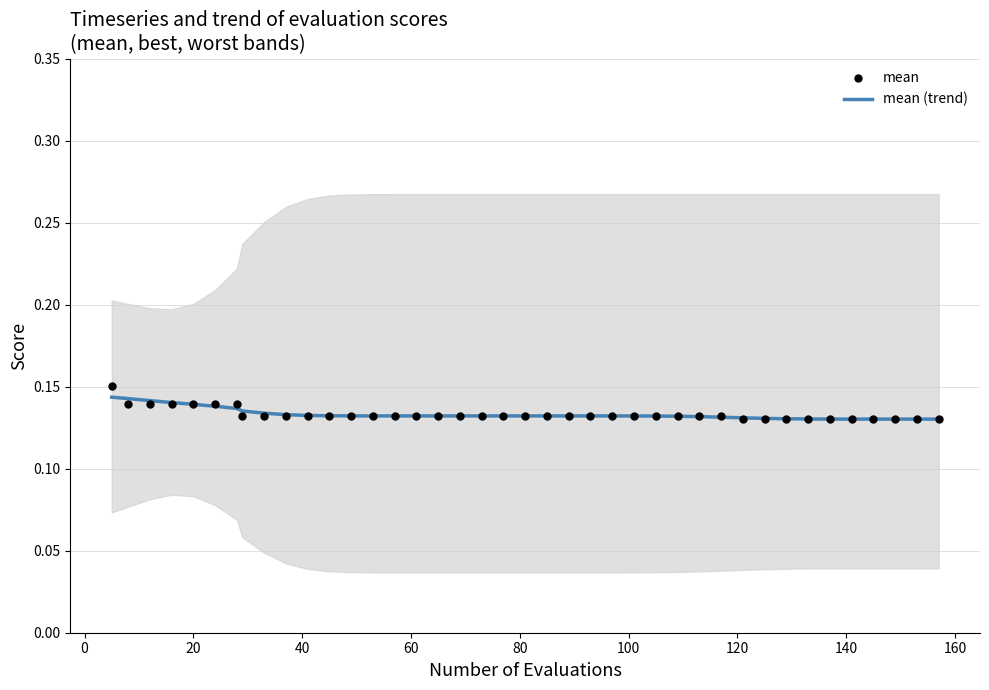

Which series has the largest total across all categories?

mean (trend)